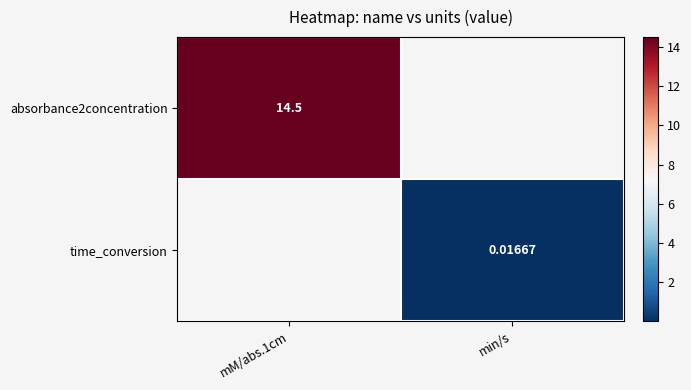

Is the value of absorbance2concentration at min/s greater than the value of time_conversion at mM/abs.1cm?

No